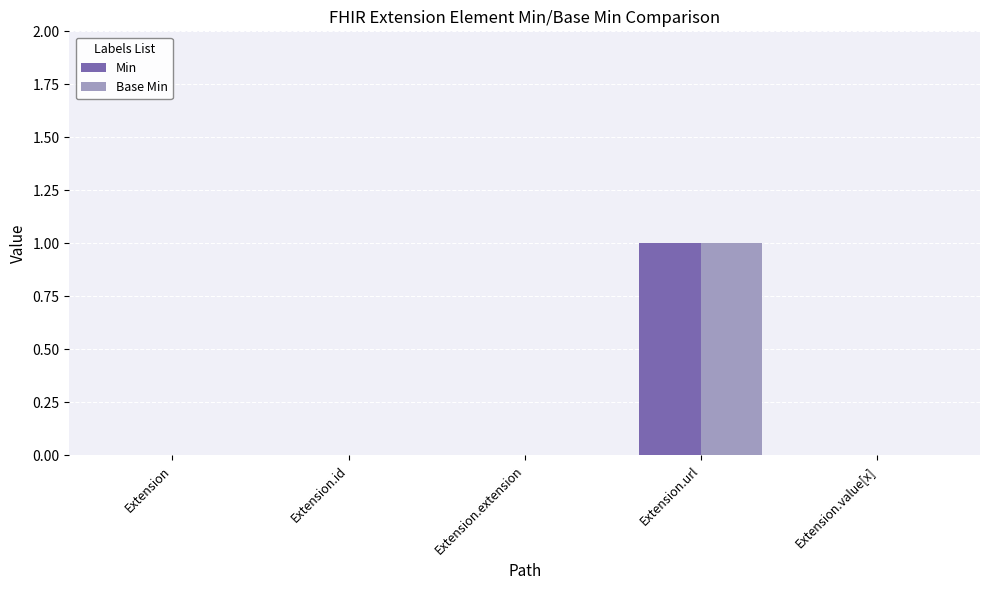

Is it true that Min equals 1 at Extension.url?

True